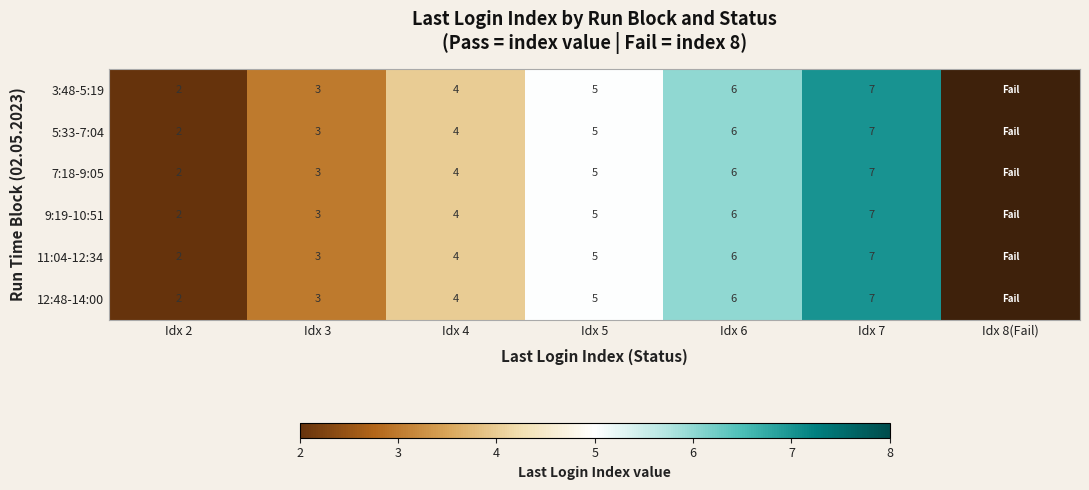

True or false: 7:18-9:05 has a value of 4 at Idx 4.

True